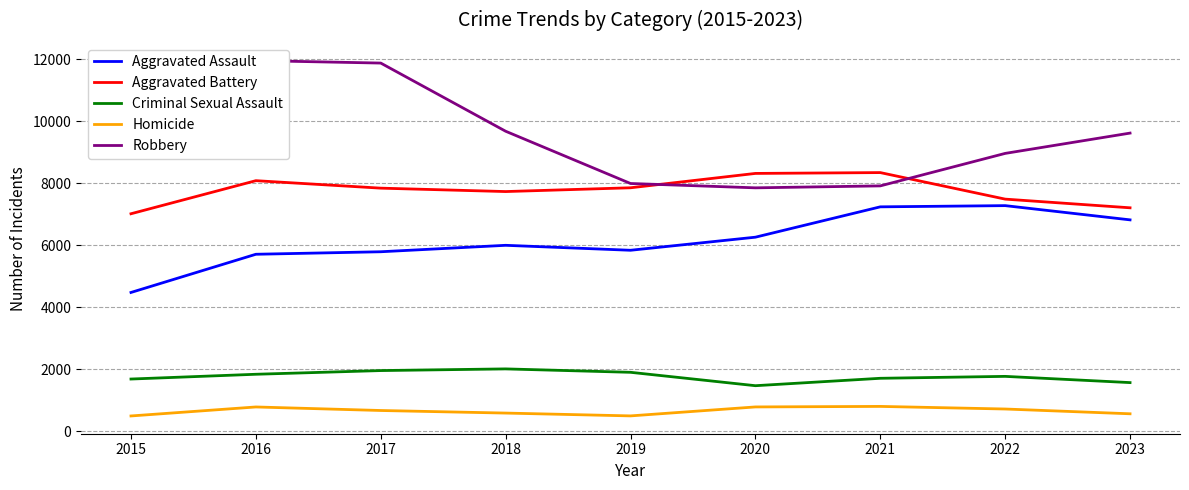

At which label does Aggravated Assault reach its peak?

2022